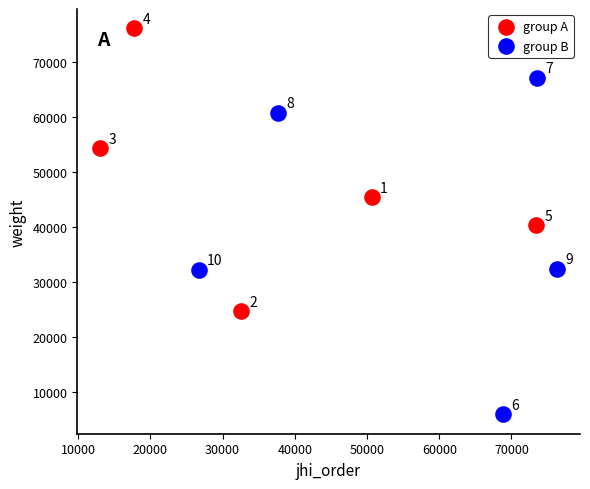

Which series has the widest spread of Y values?

group B